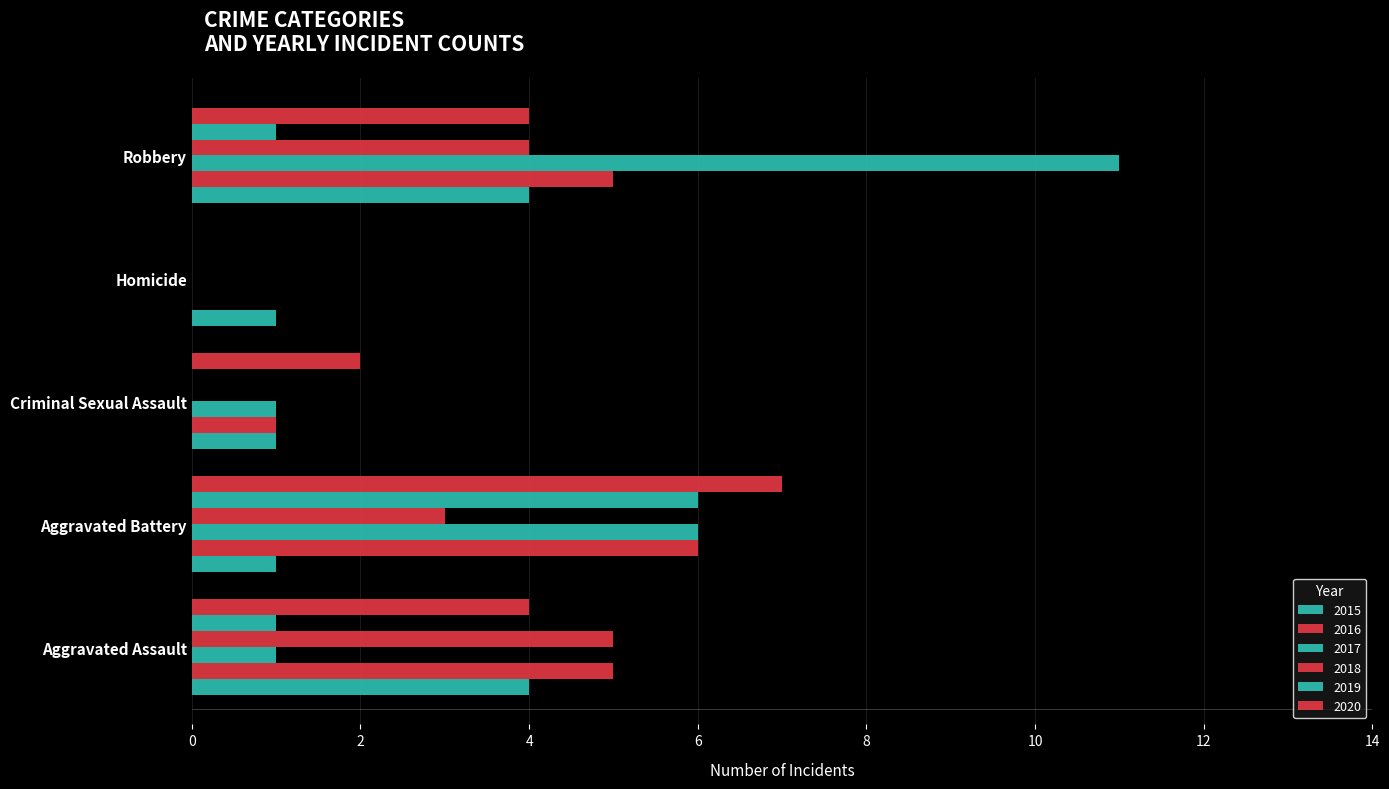

Count the number of categories in the chart.

5